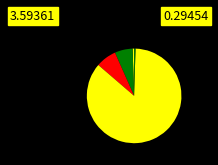

Count the number of slices in the pie.

5